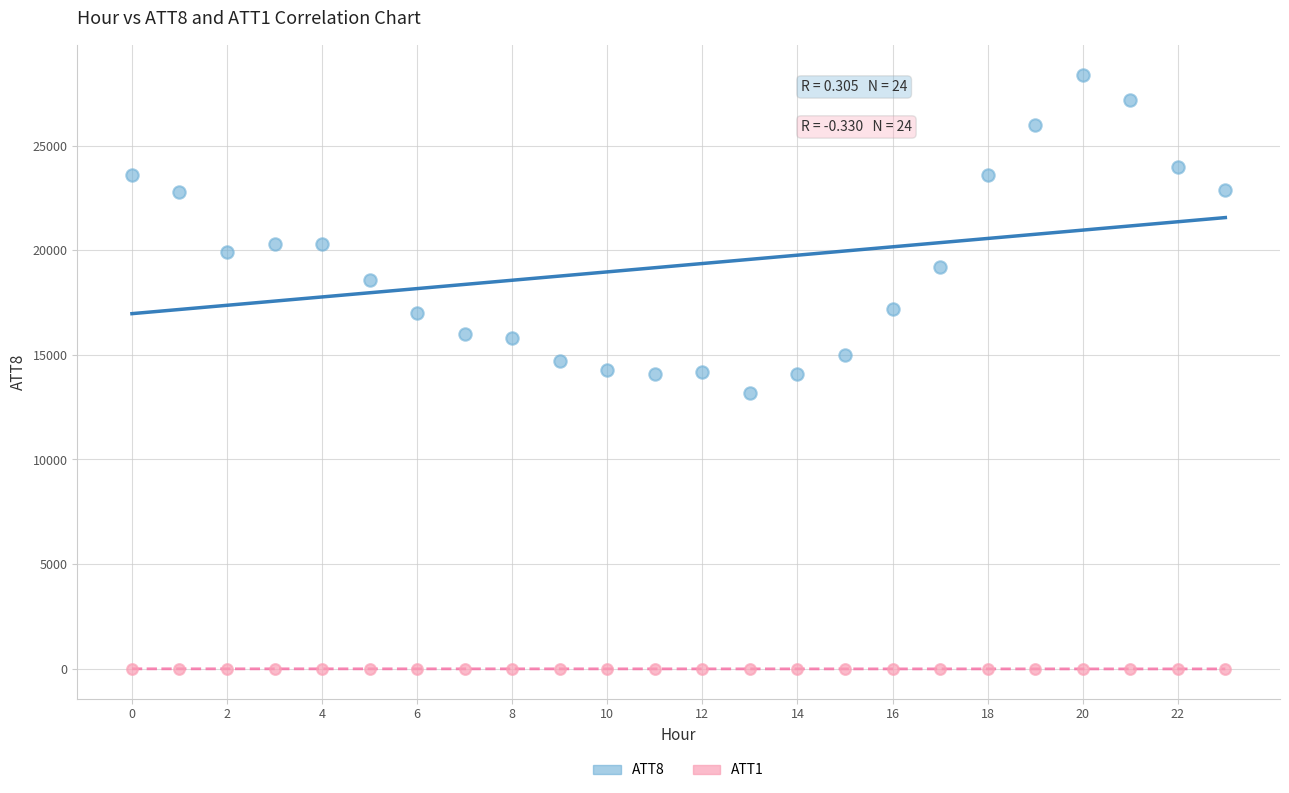

Across all data points, what is the range of Y values (max minus min)?

28410.0